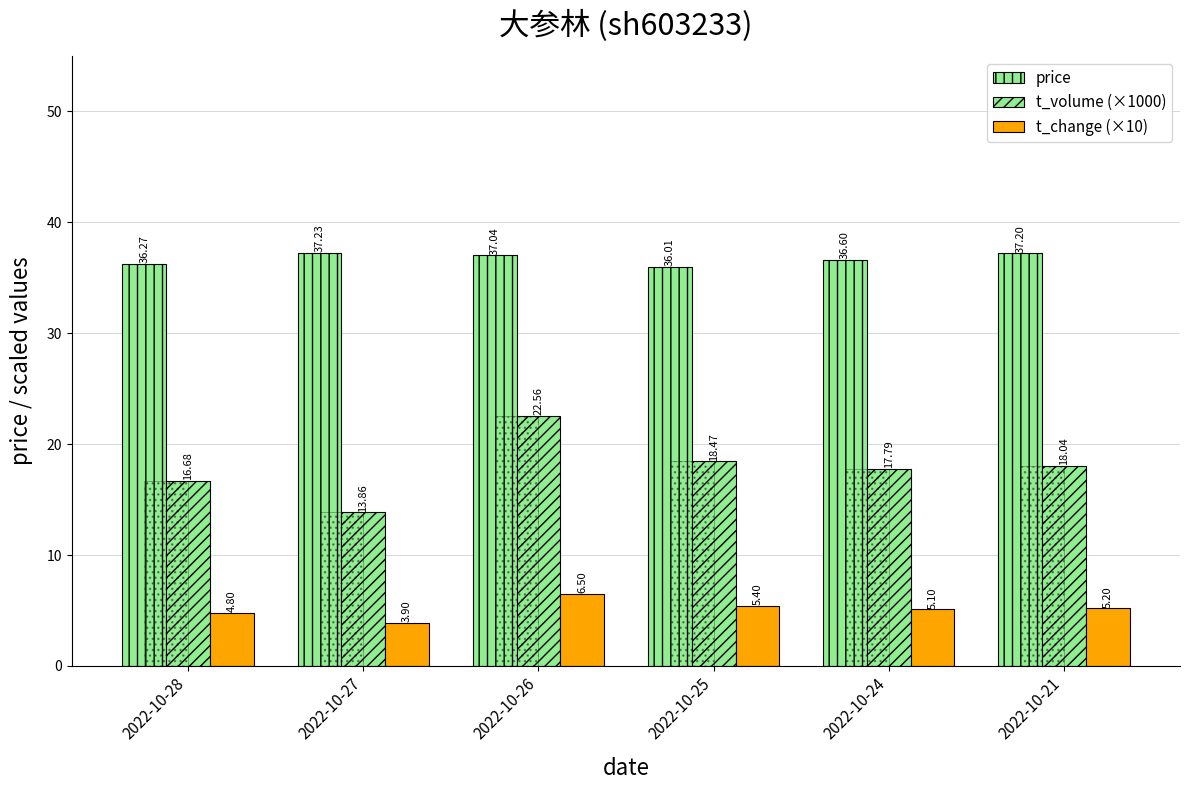

Does the chart contain any negative values?

No